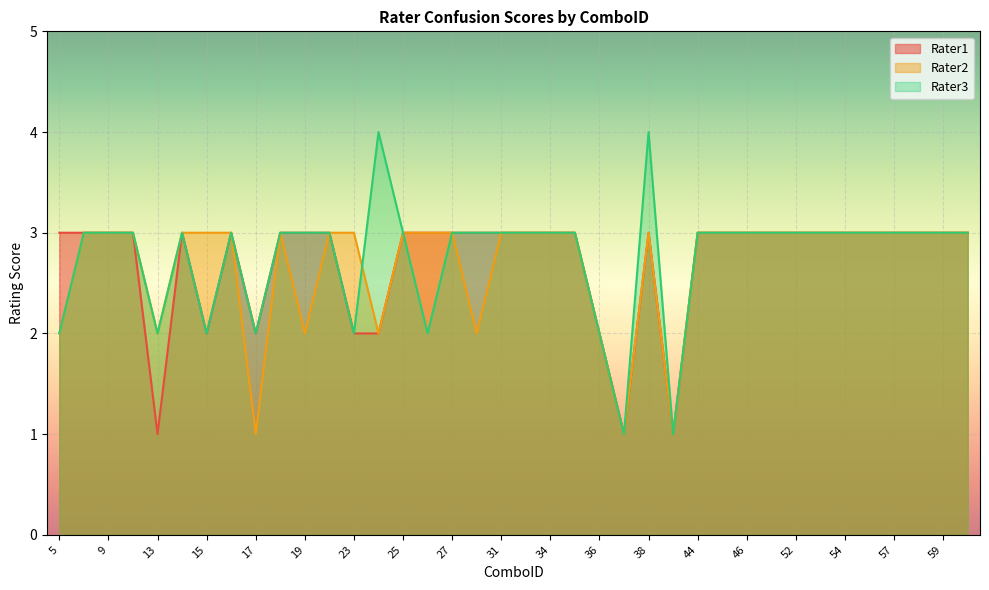

At which category does Rater2 reach its first local peak?

18